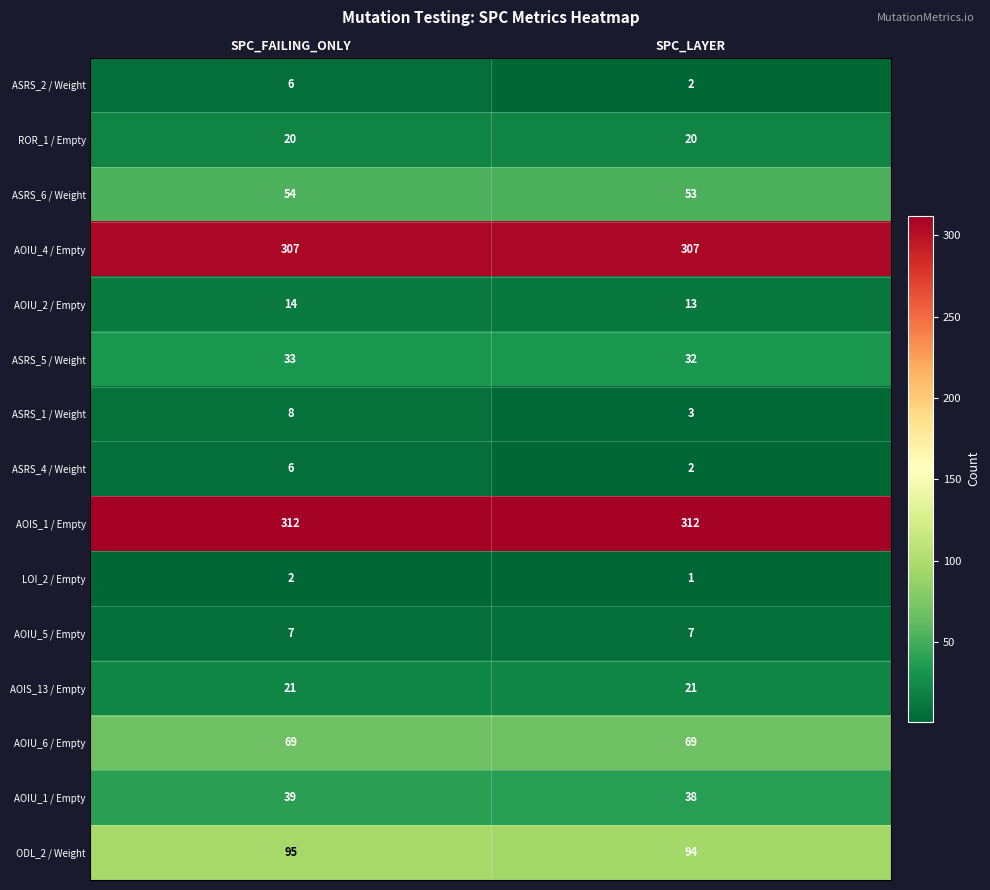

The value of ASRS_1 / Weight at SPC_FAILING_ONLY is 13. True or false?

False